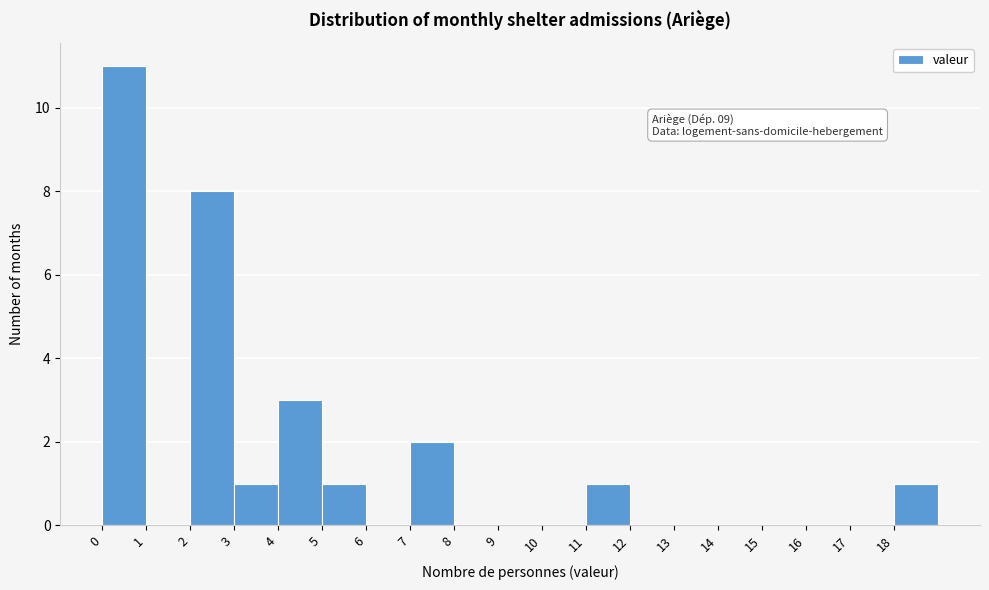

Reading left to right, extract all data points from this chart.

0=11	1=0	2=8	3=1	4=3	5=1	6=0	7=2	8=0	9=0	10=0	11=1	12=0	13=0	14=0	15=0	16=0	17=0	18=1